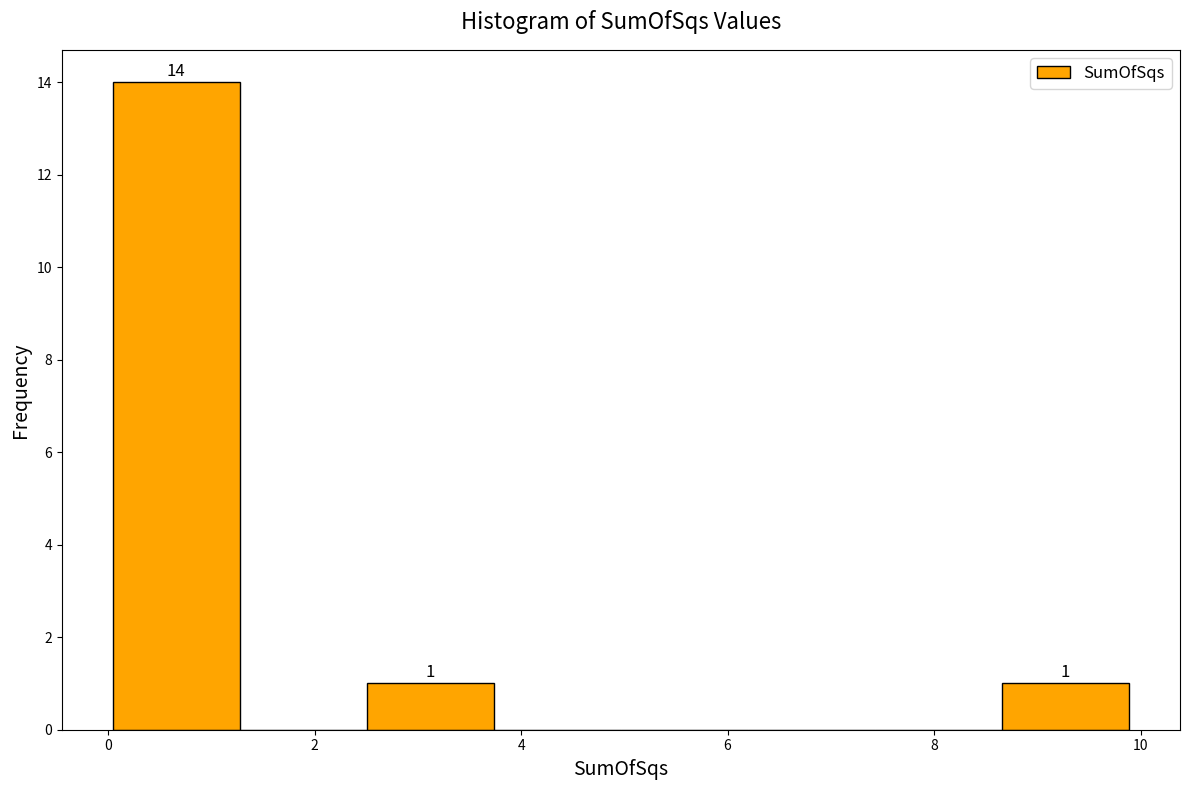

Over which range of the x-axis is the bar tallest?

0.0 to 1.2